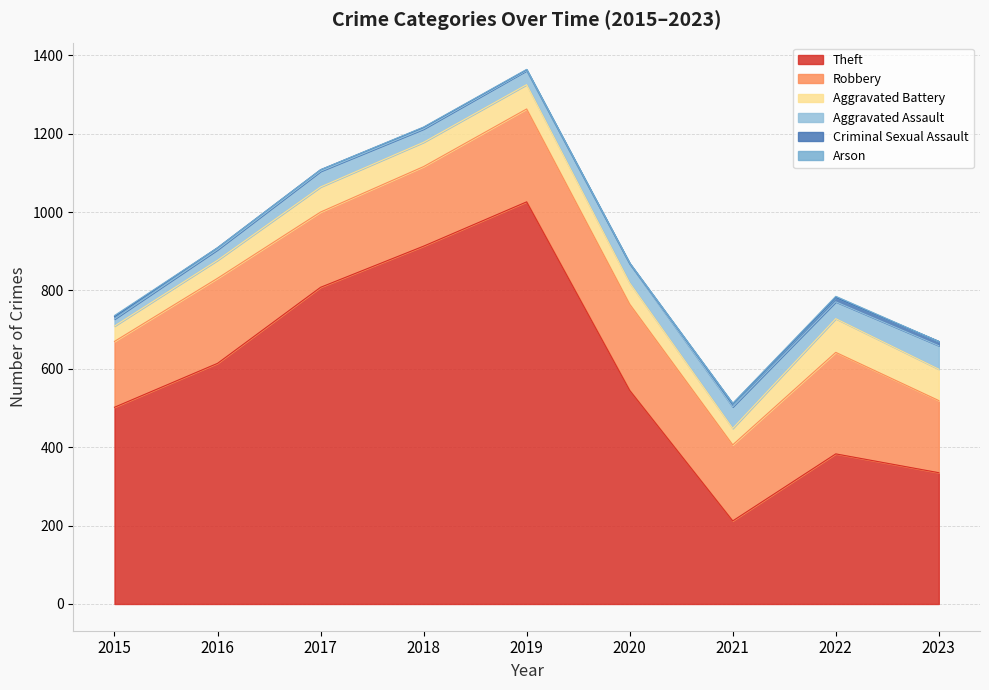

At how many categories does at least one series exceed 176?

9